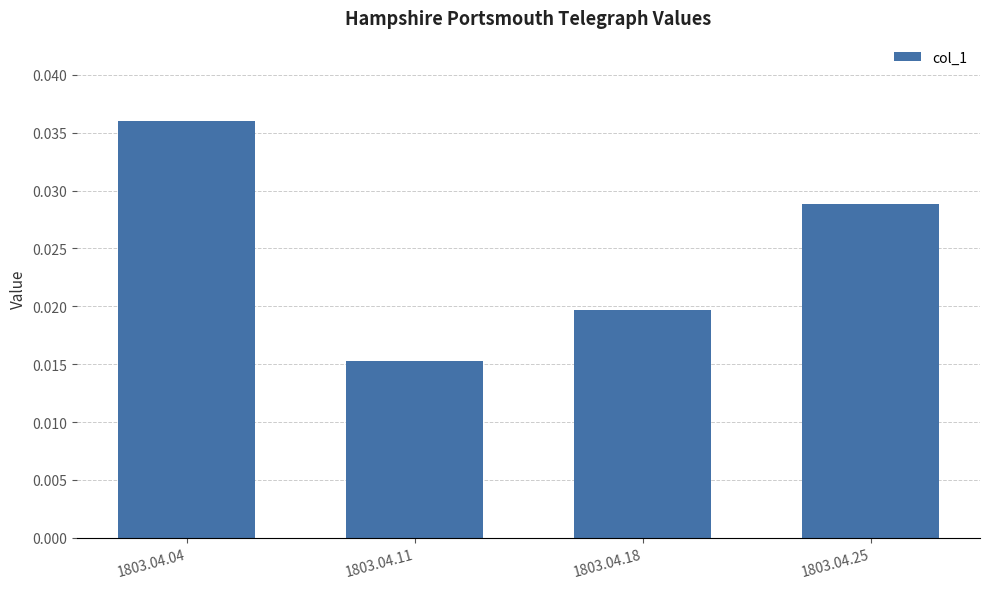

Where is the data nearest to the value 0?

1803.04.11